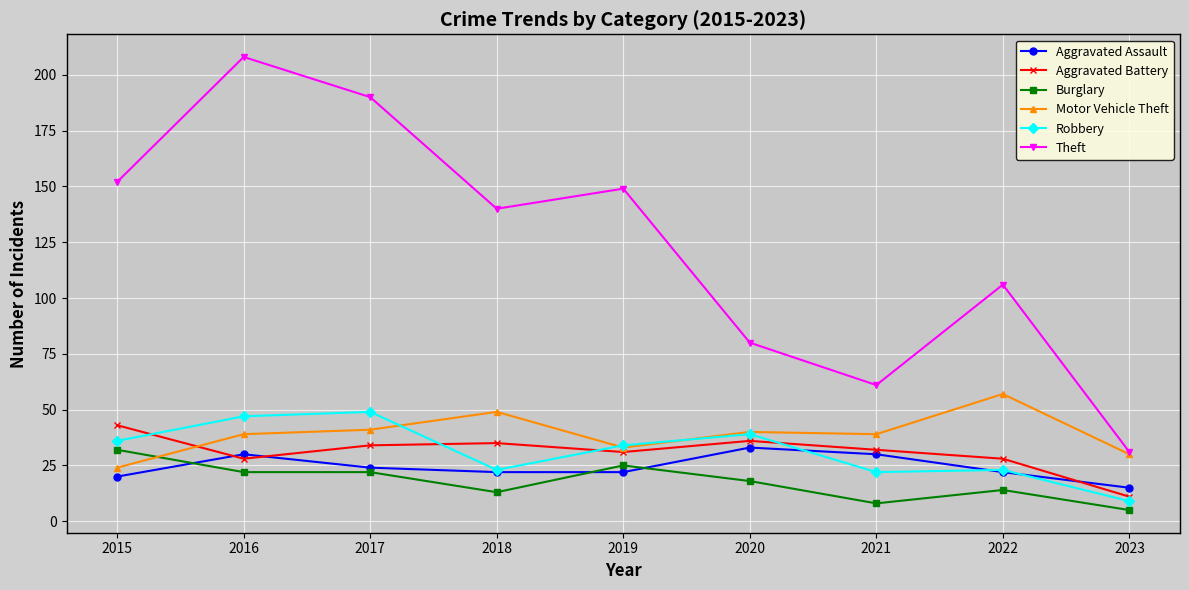

What is the total value across all series at 2018?

282